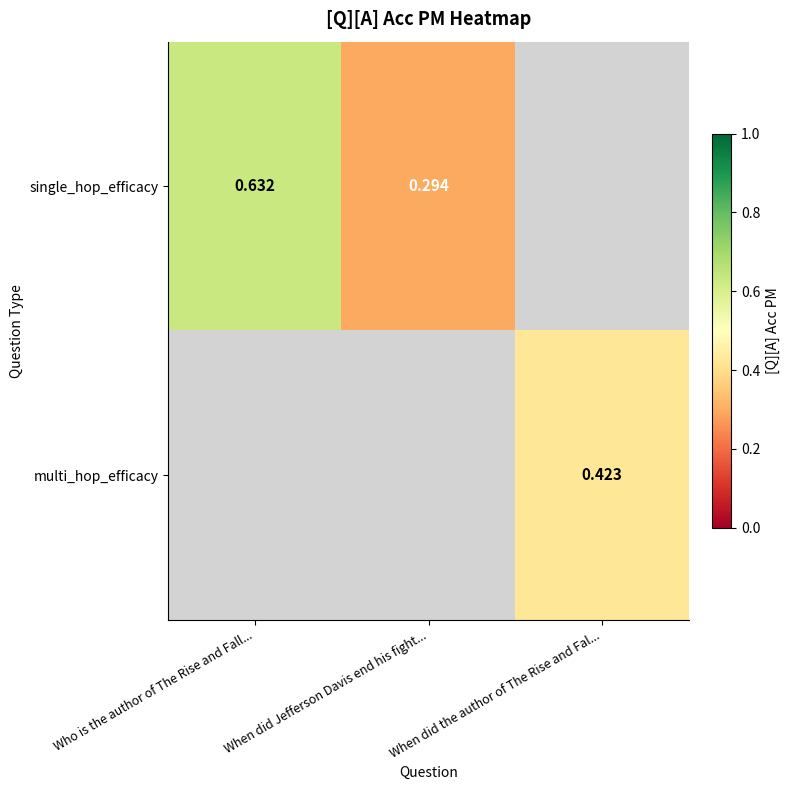

Is the value of multi_hop_efficacy at When did the author of The Rise and Fal... greater than the value of single_hop_efficacy at When did Jefferson Davis end his fight...?

Yes